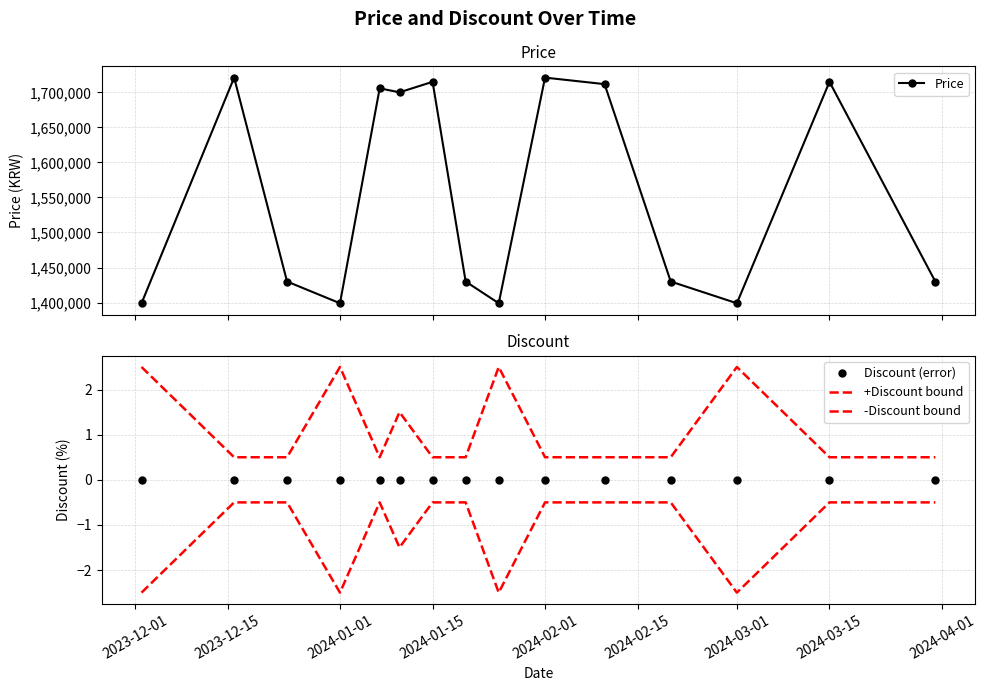

What is the highest value of the Price series?

1721000